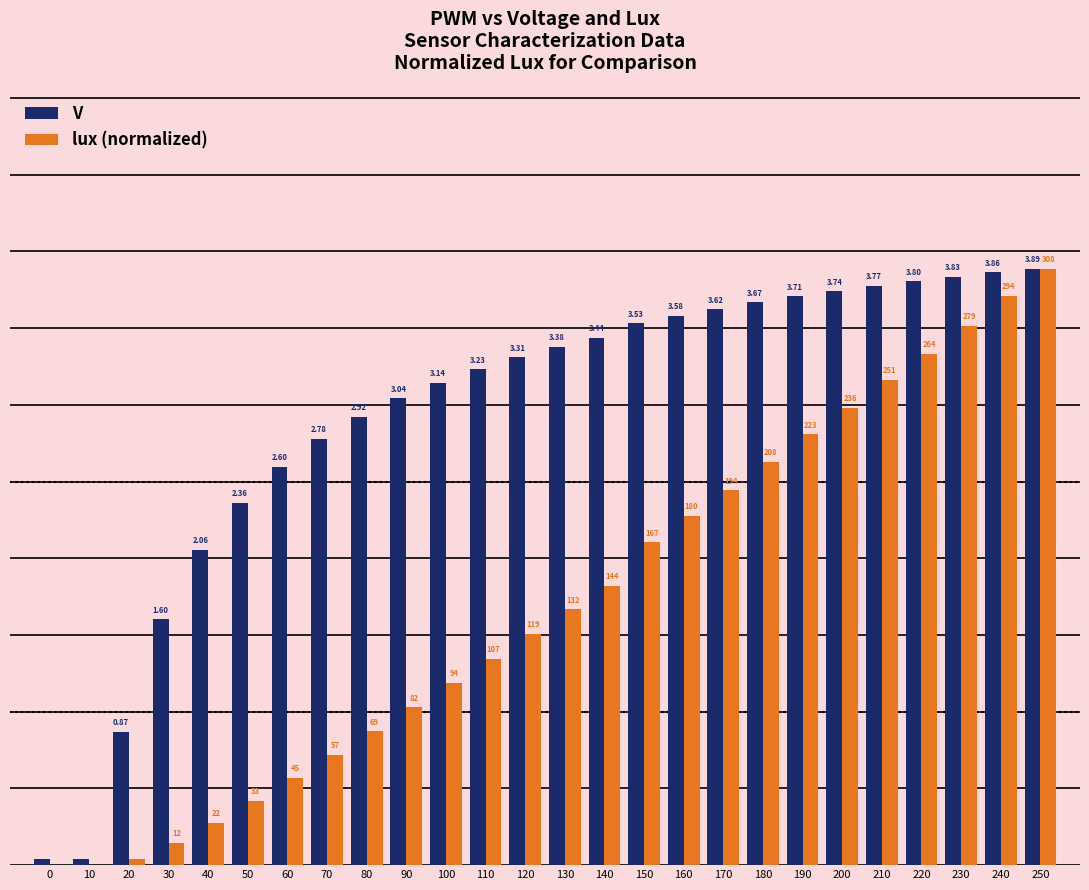

Is the value of lux (normalized) at 90 greater than the value of V at 50?

No